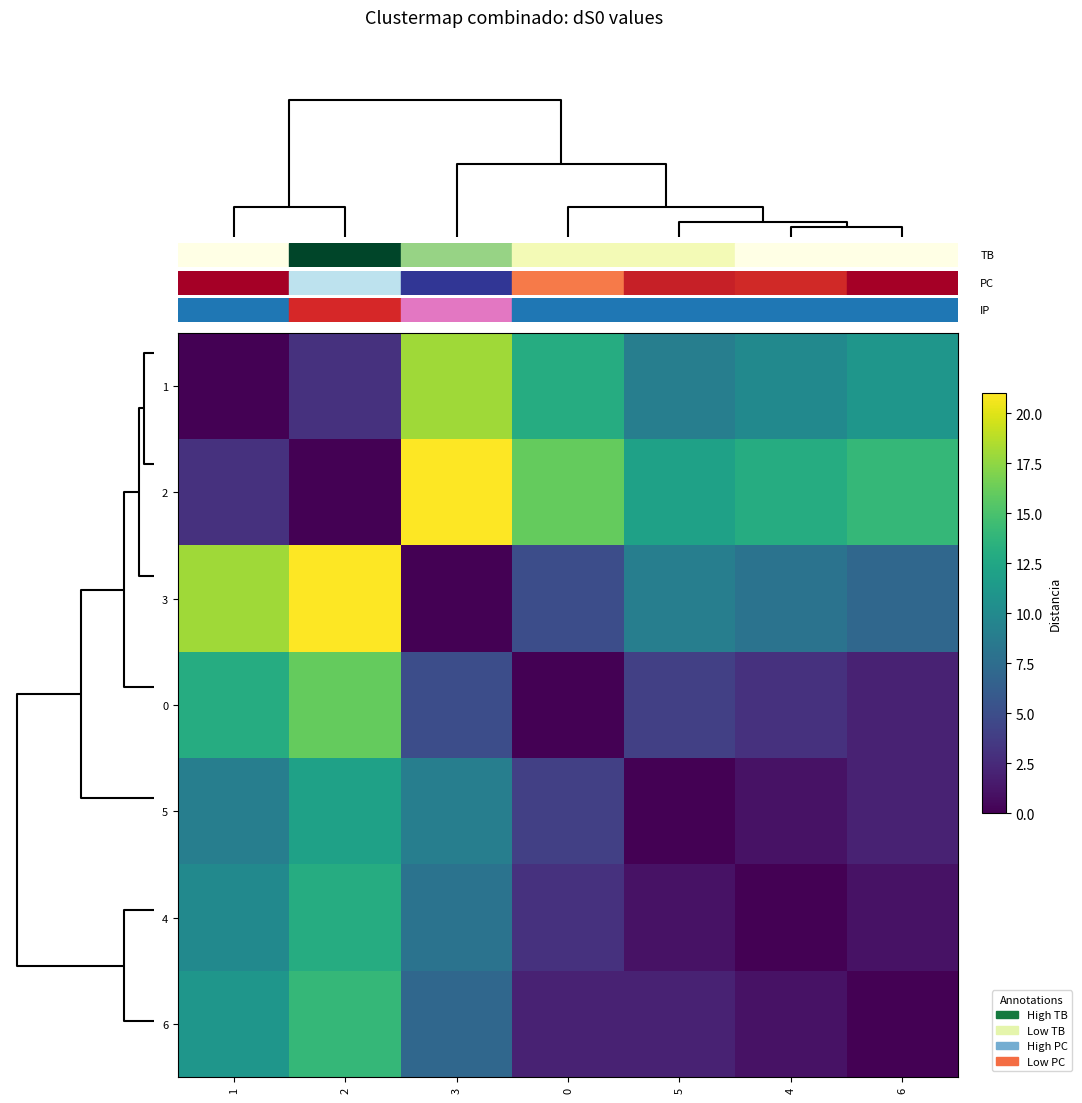

Which has a higher value, 2 or 1?

2